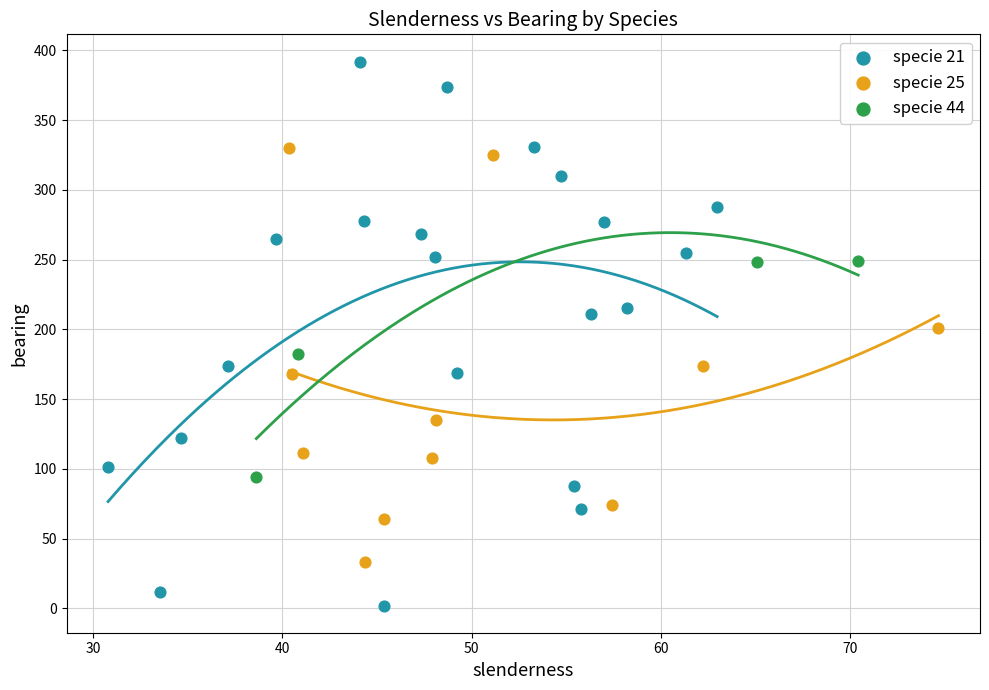

What are all the series names shown in the legend?

specie 21, specie 25, specie 44